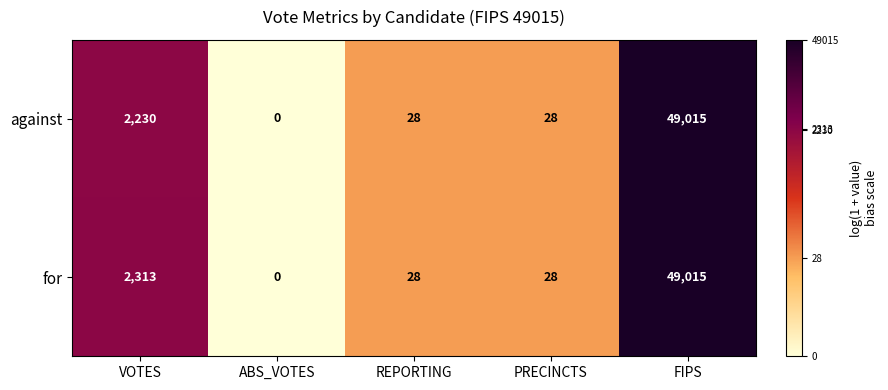

What is the difference between the highest and lowest values at VOTES?

83